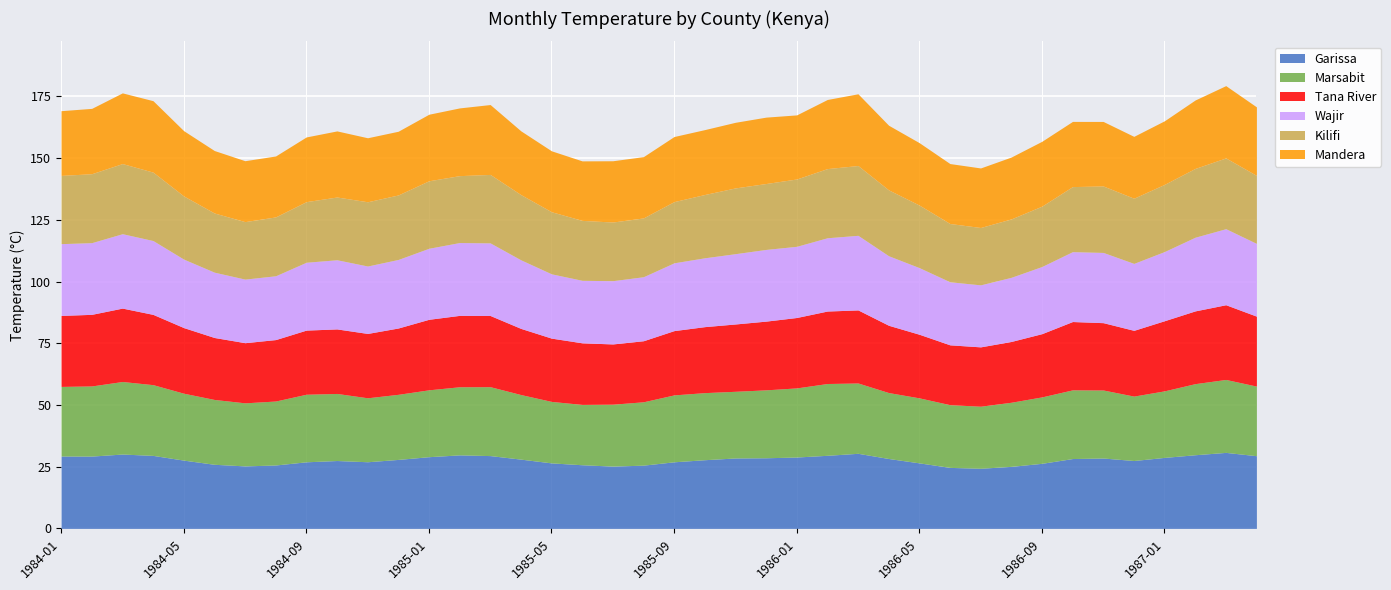

What is the value of the Wajir point at the 26th from the left?

29.7